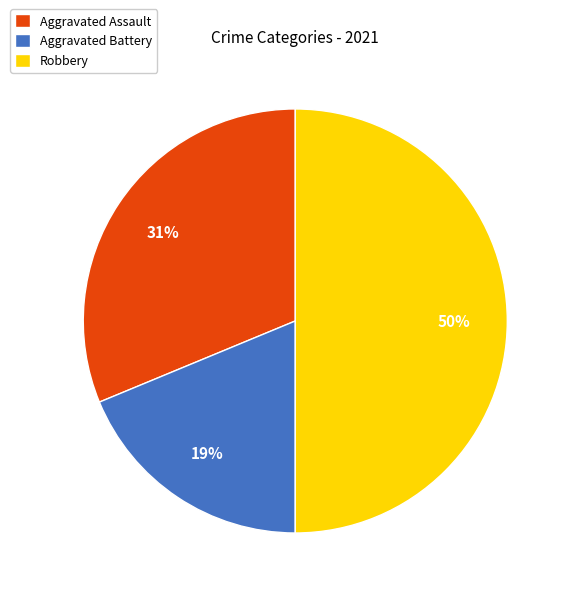

Is it true that Aggravated Assault is 19% of the pie?

False